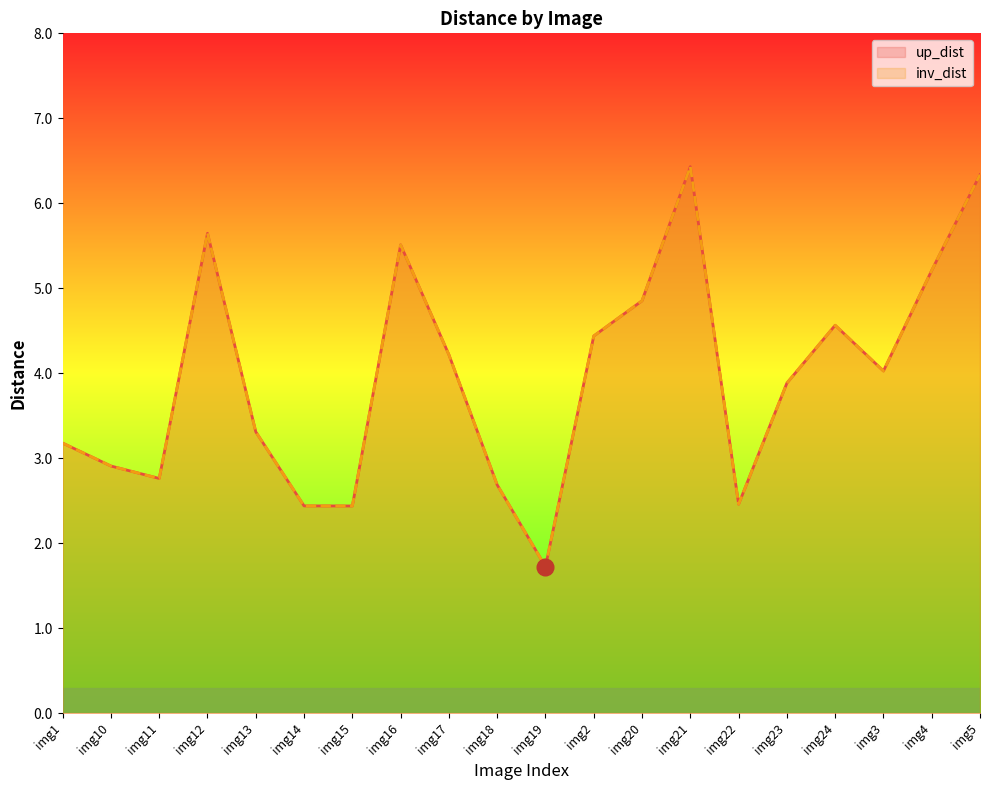

What is the approximate value of up_dist at img1?

3.2